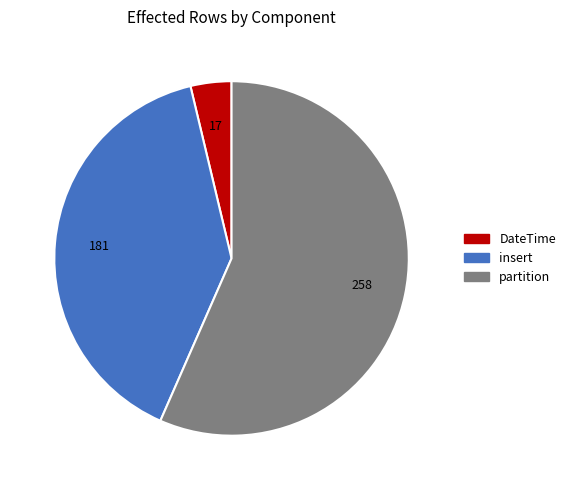

Is there a majority slice in this chart?

Yes